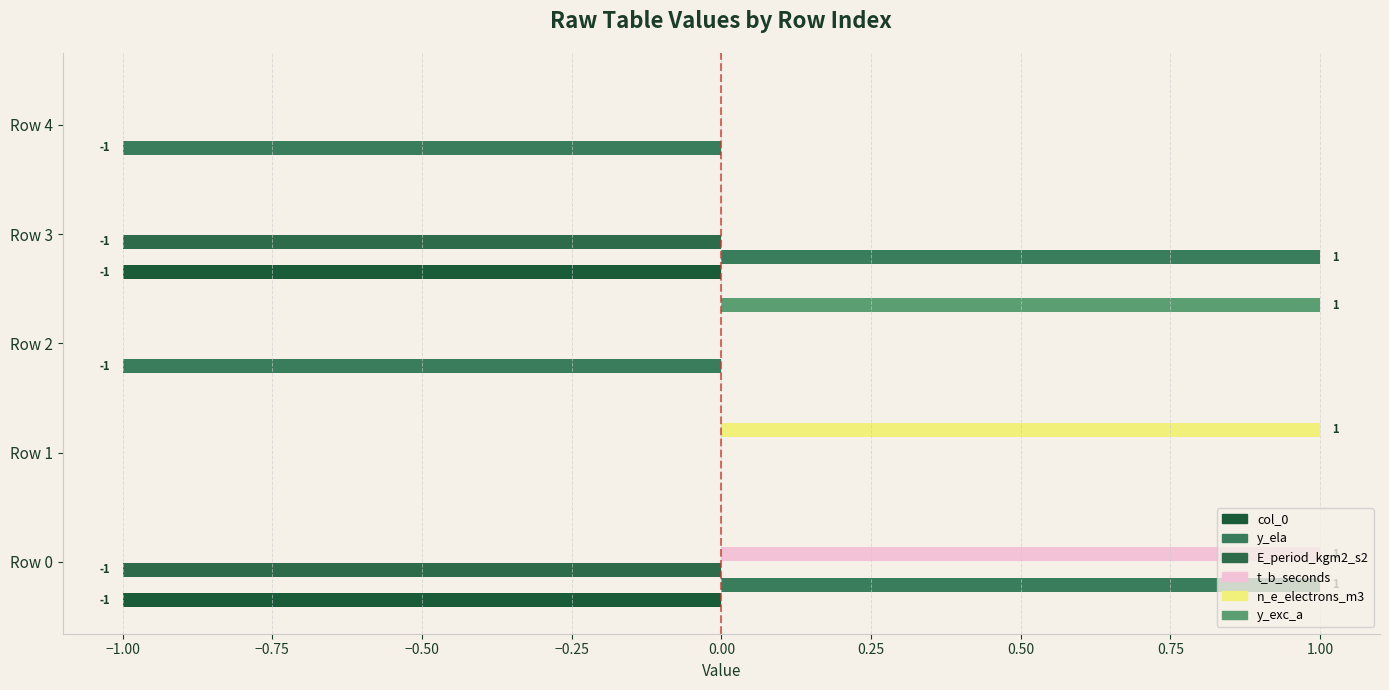

What are all the series names shown in the legend?

col_0, y_ela, E_period_kgm2_s2, t_b_seconds, n_e_electrons_m3, y_exc_a